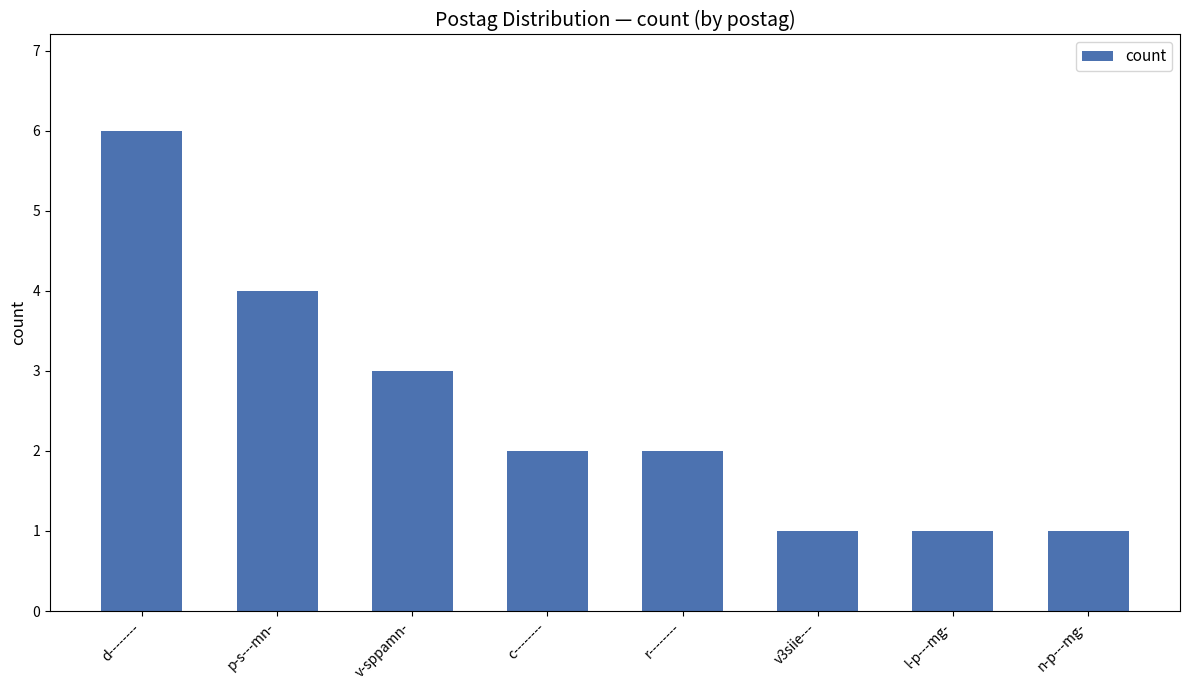

True or false: the data shows 2 at l-p---mg-.

False